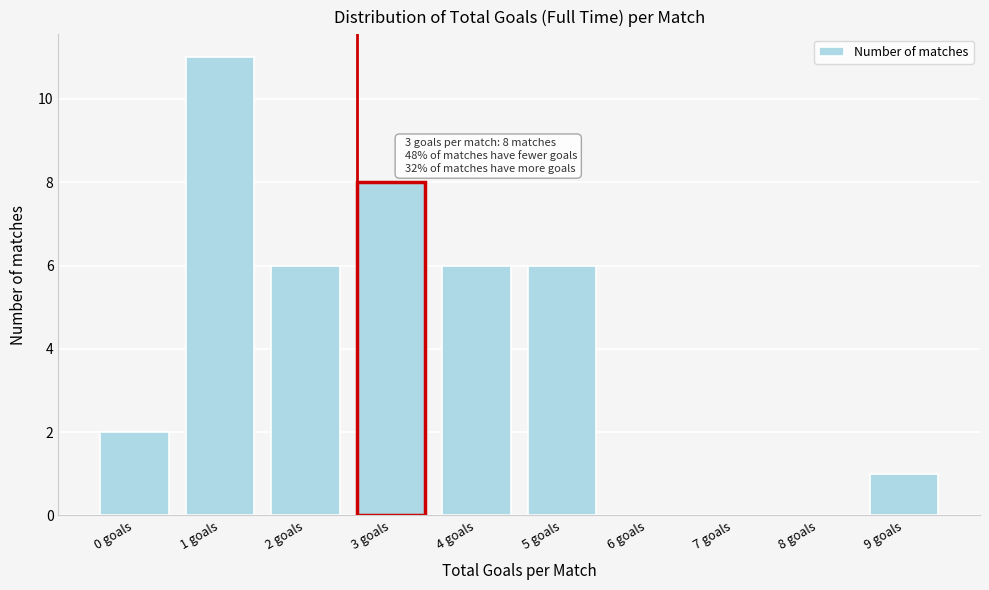

Reading left to right, list all the values displayed in this chart.

0 goals=2	1 goals=11	2 goals=6	3 goals=8	4 goals=6	5 goals=6	6 goals=0	7 goals=0	8 goals=0	9 goals=1